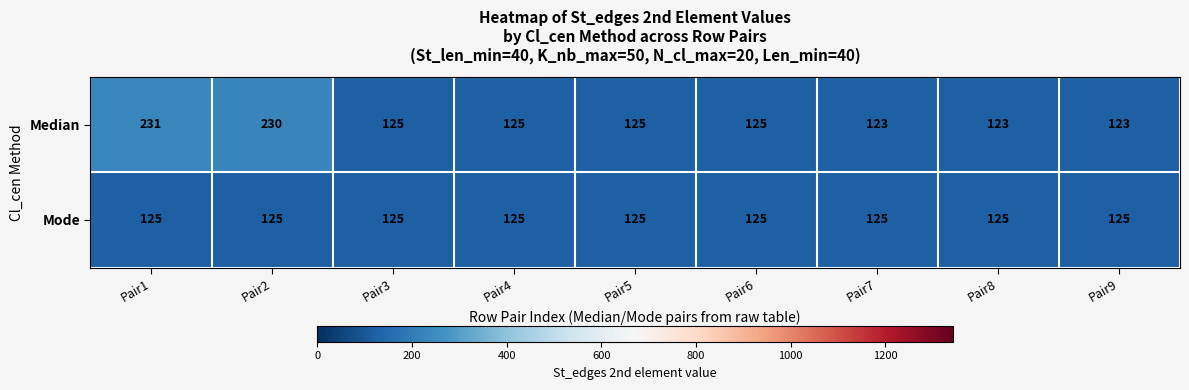

At how many categories does at least one series exceed 165?

2